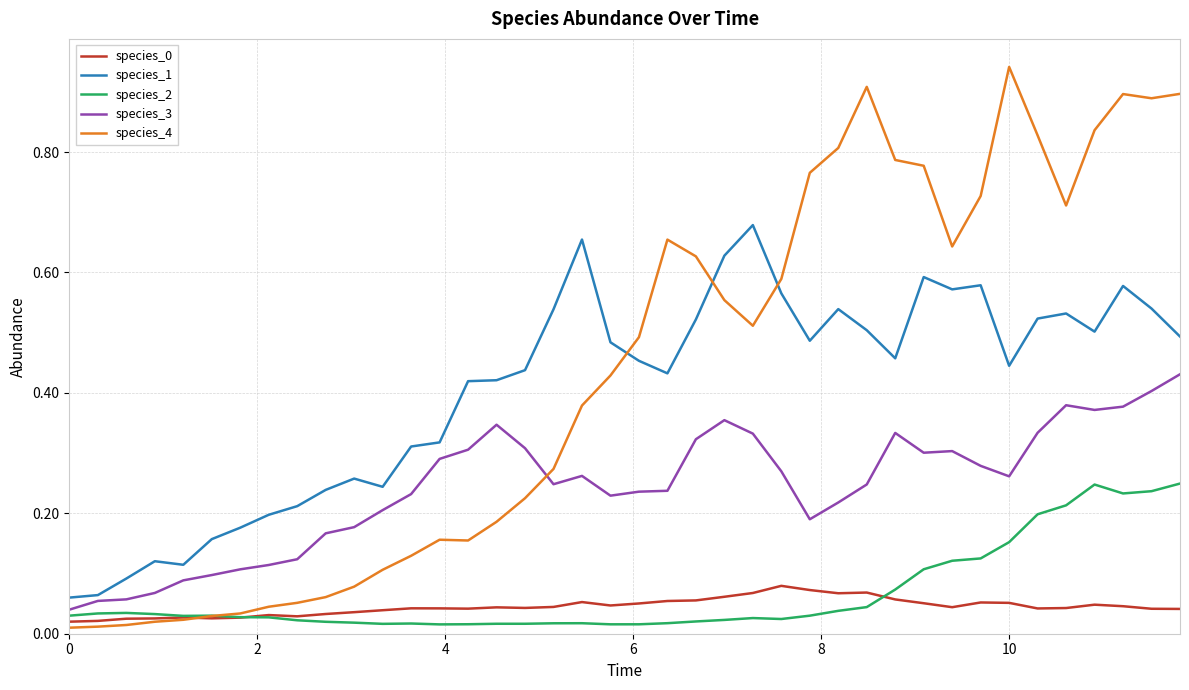

Which series has the largest range (max minus min)?

species_4